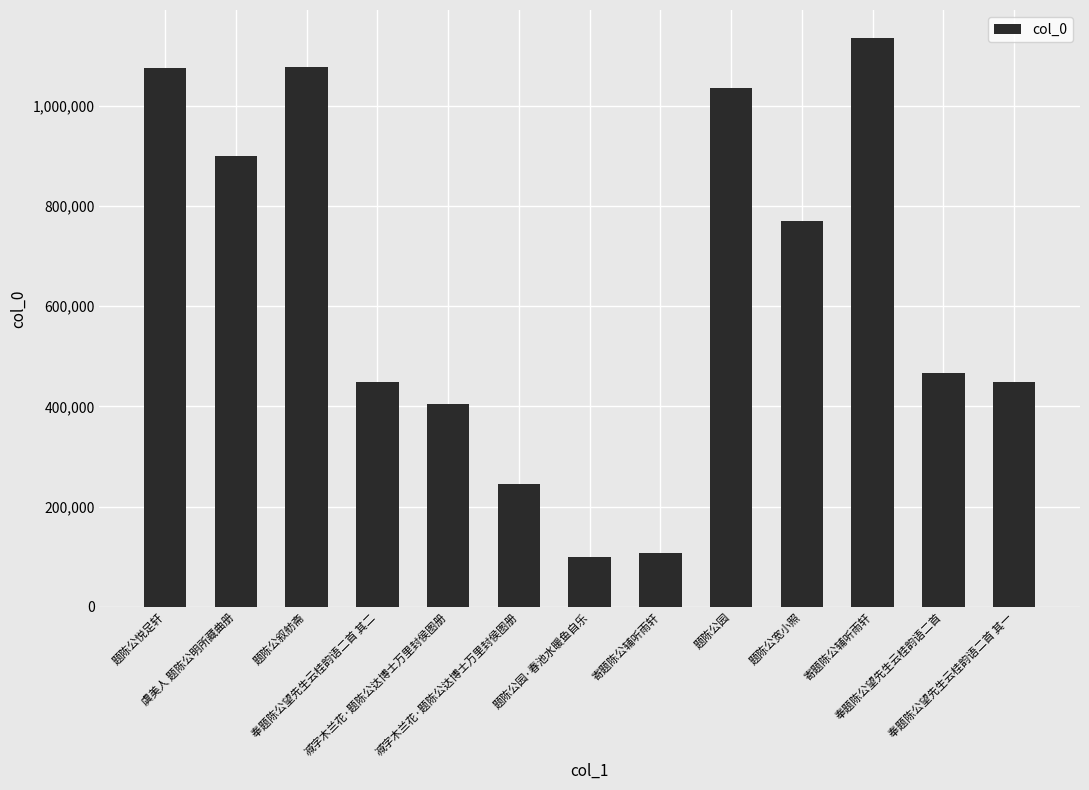

Is it true that the value at 题陈公园·春池水暖鱼自乐 is 24618?

False